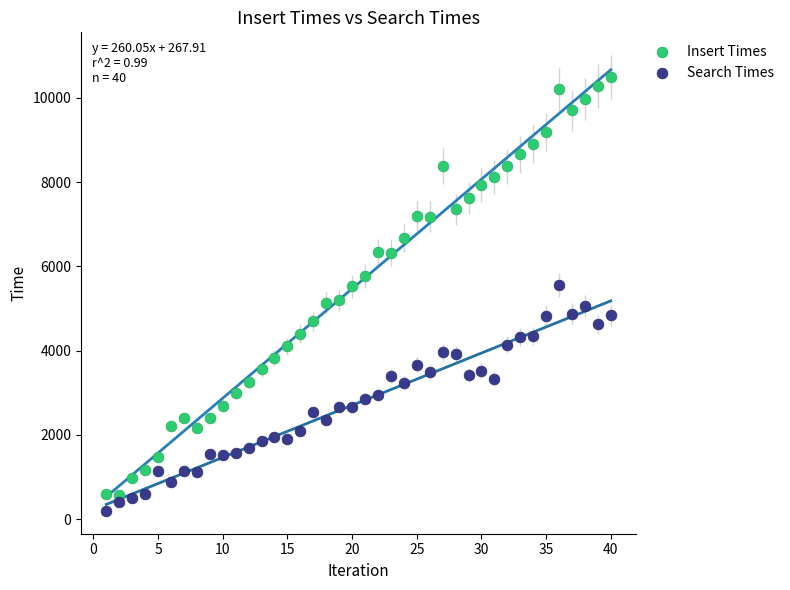

What are all the series names shown in the legend?

Insert Times, Search Times